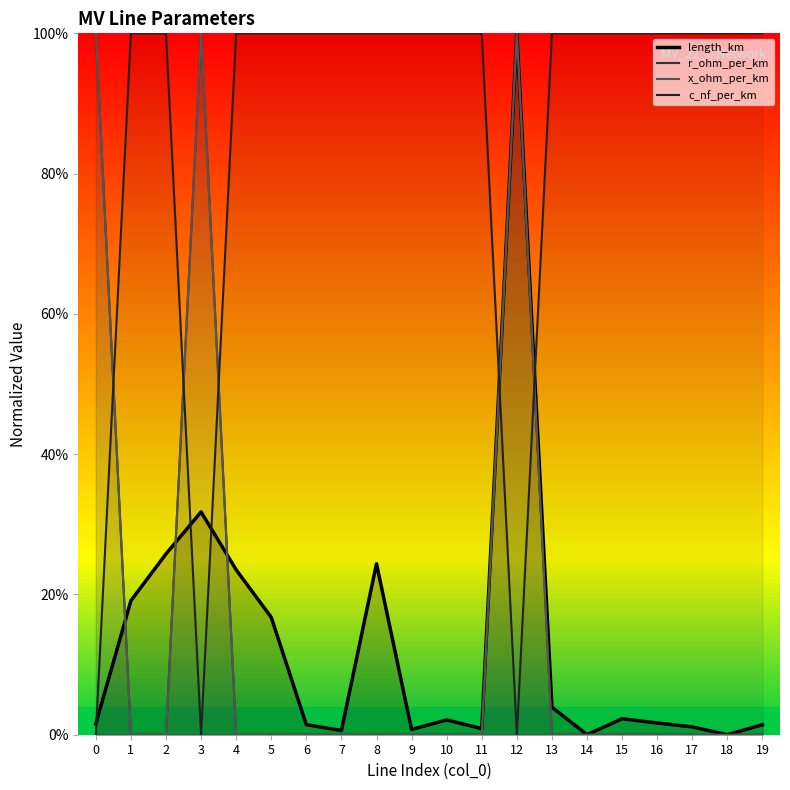

True or false: x_ohm_per_km has more than 1 interior local peaks.

True